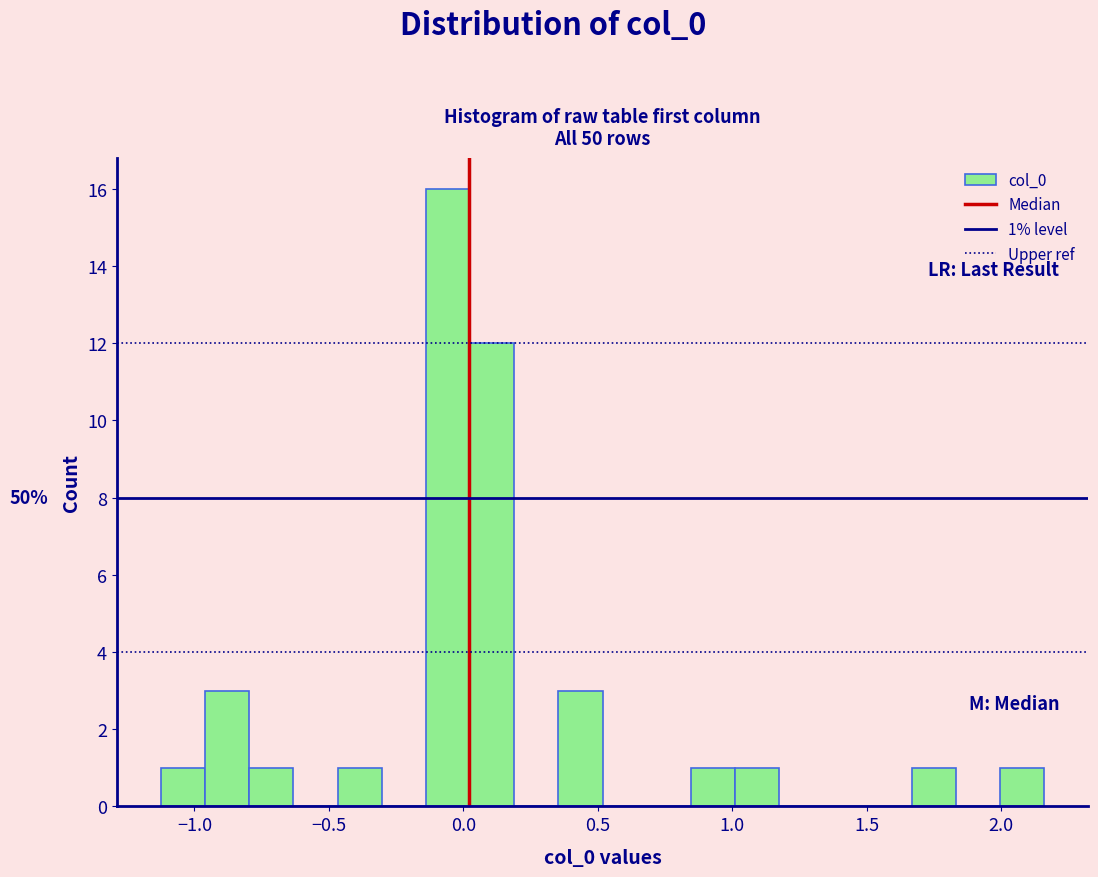

Read against the x-axis, roughly where is the centre of the tallest bar?

-0.05